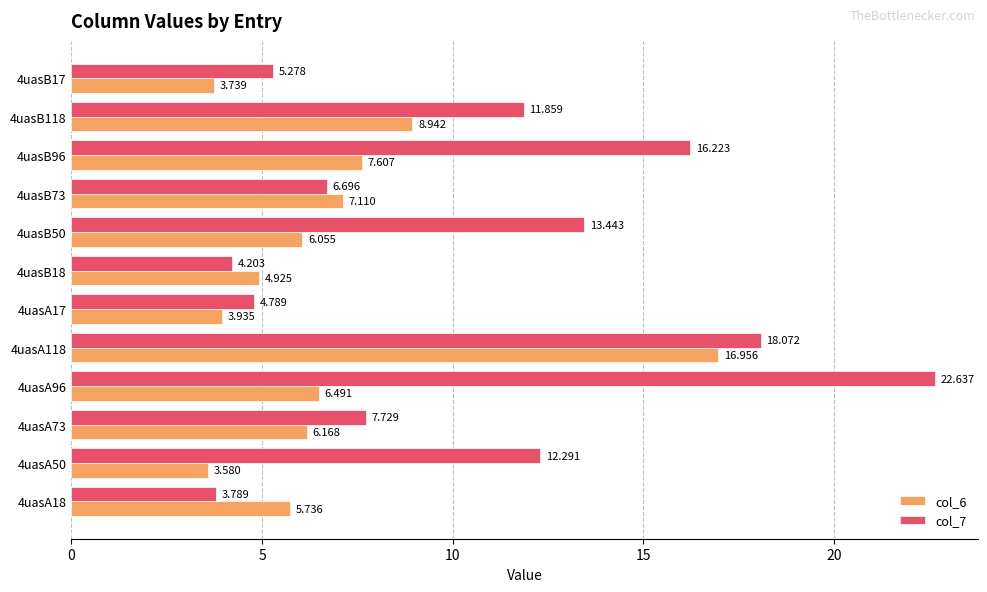

At how many categories does at least one series exceed 10?

6